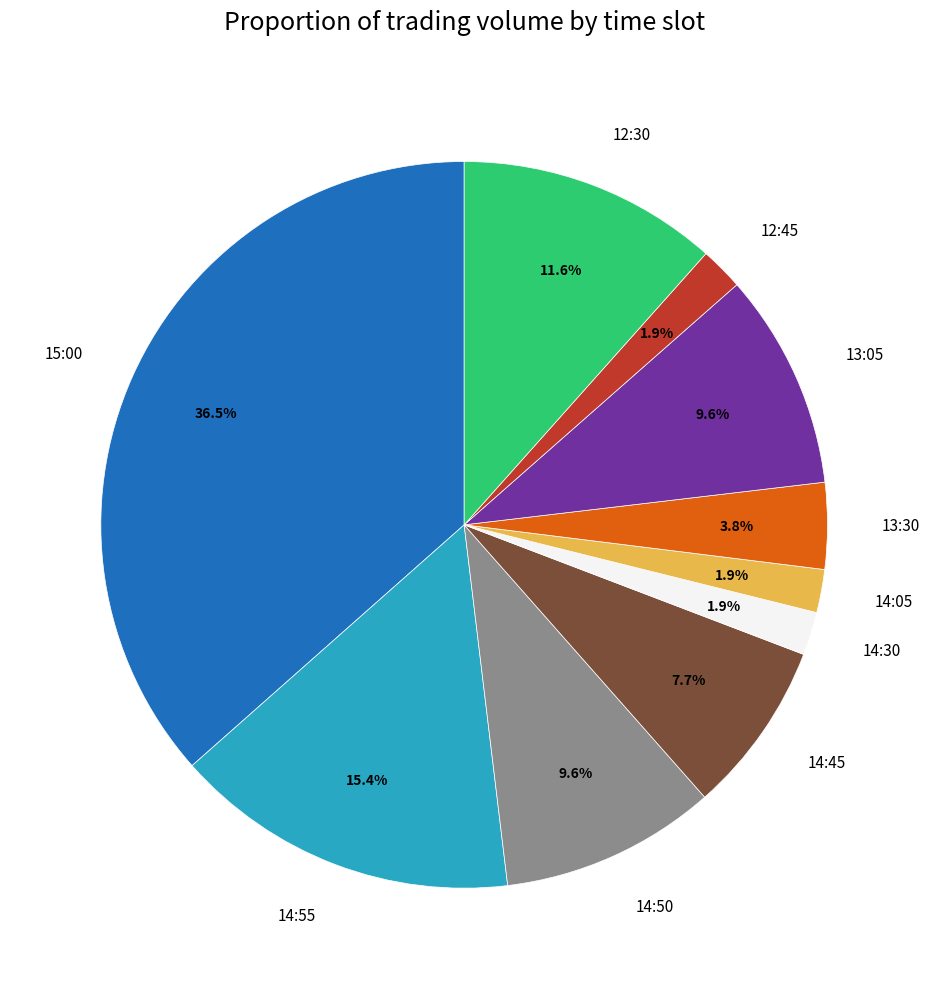

To the nearest percent, what is the combined percentage of 14:45 and 13:30?

12%